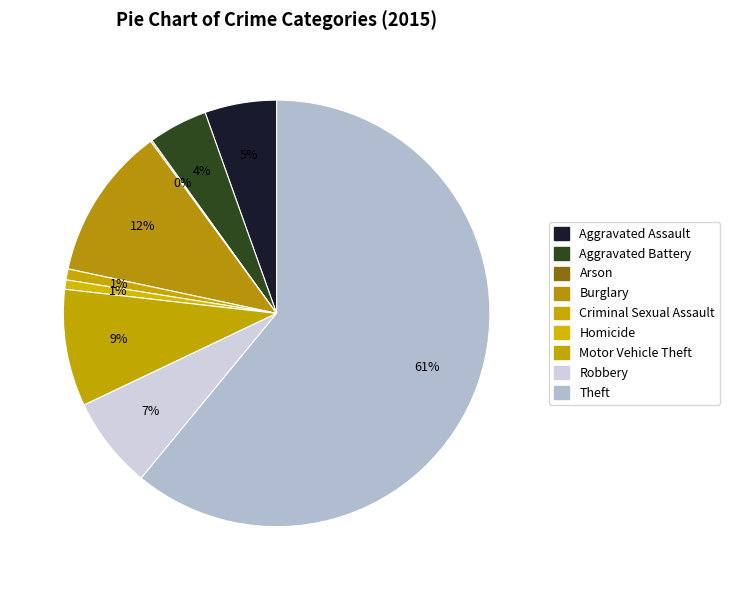

What percentage is the Aggravated Battery slice, to the nearest percent?

4%